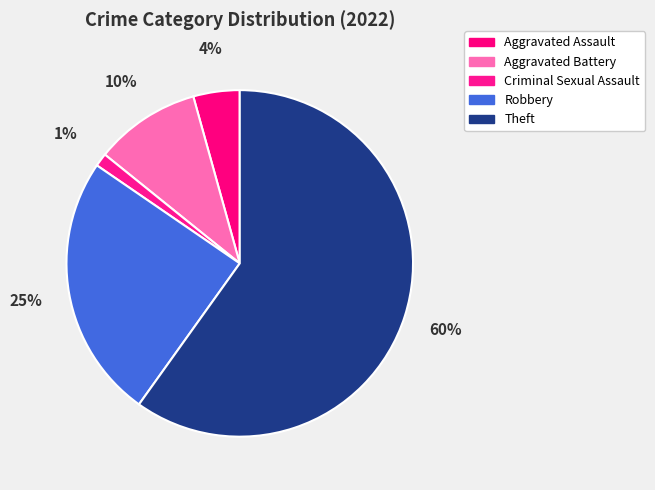

How many segments does this pie chart have?

5